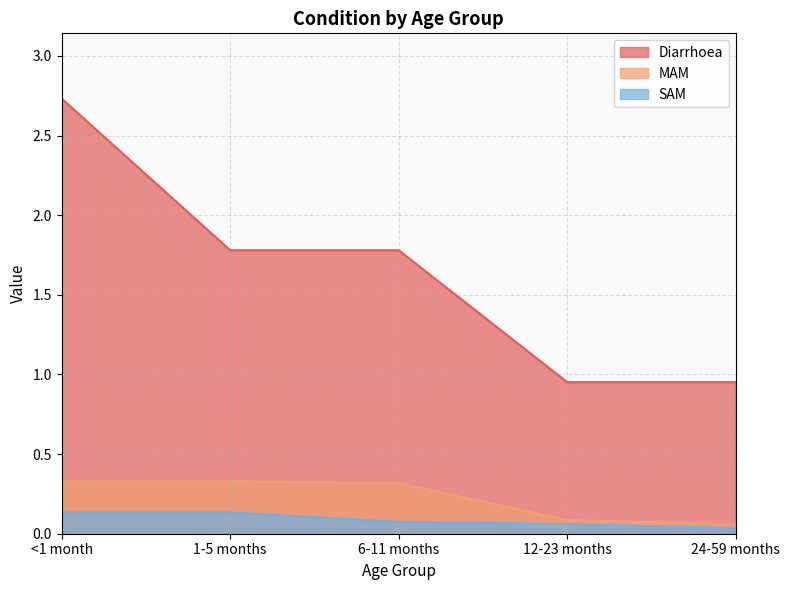

What is the value of the Diarrhoea point at the 3rd from the left?

1.8